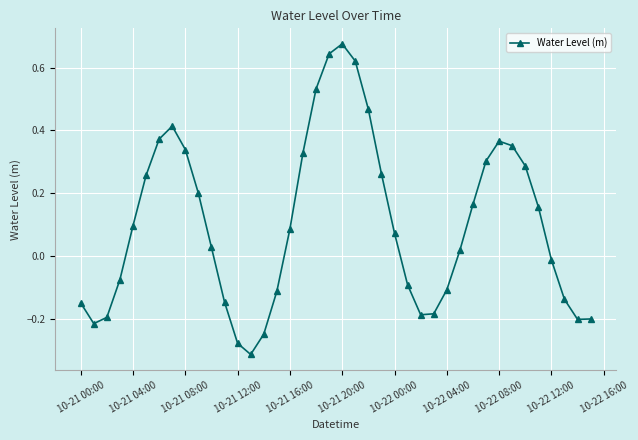

How many points are higher than both their immediate neighbors (excluding endpoints)?

3